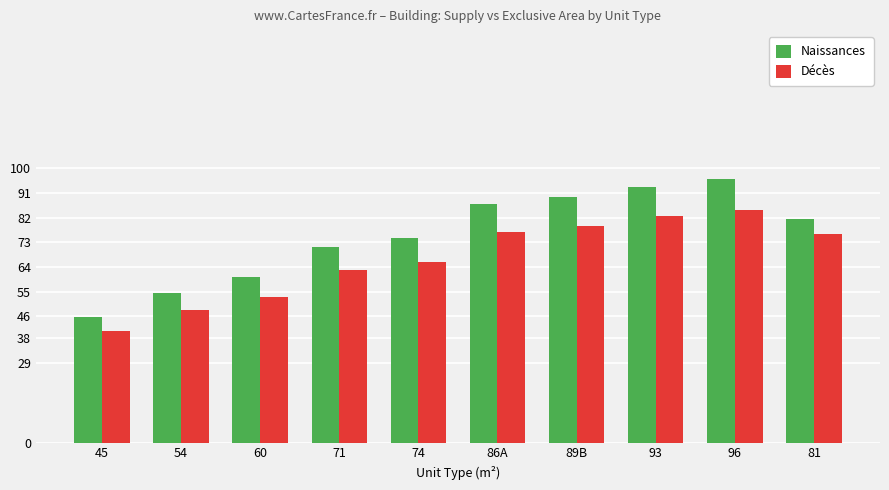

What is the sum of the Naissances values at 74 and 89B?

163.9